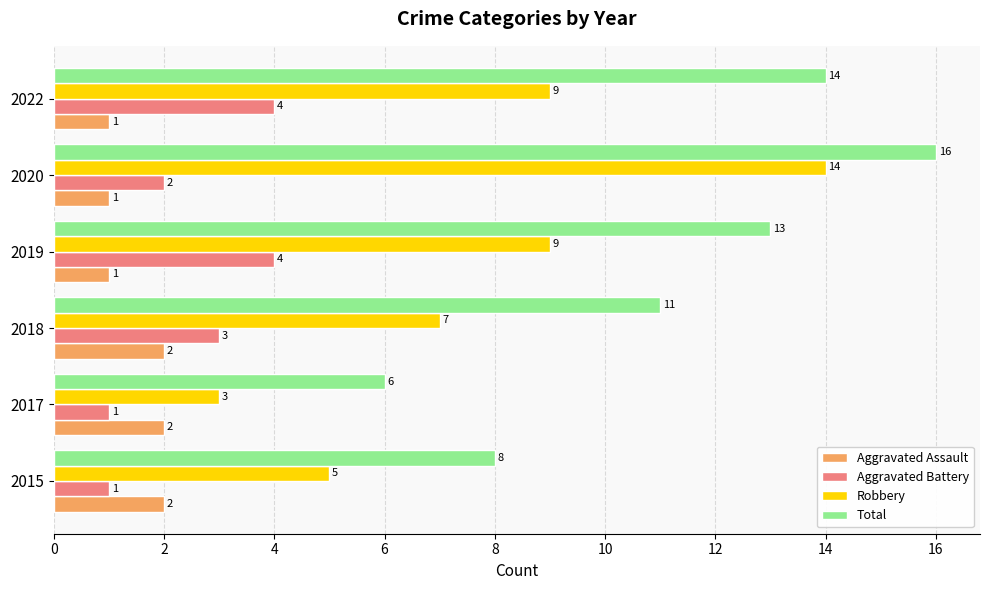

Which series has the largest range (max minus min)?

Robbery